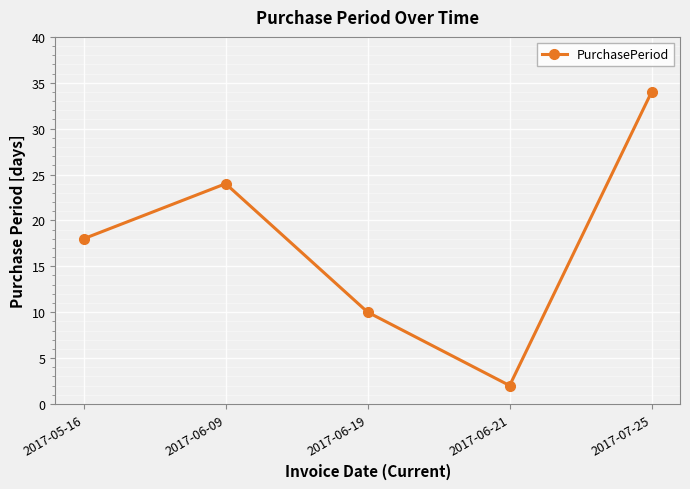

How many values are below 18?

2